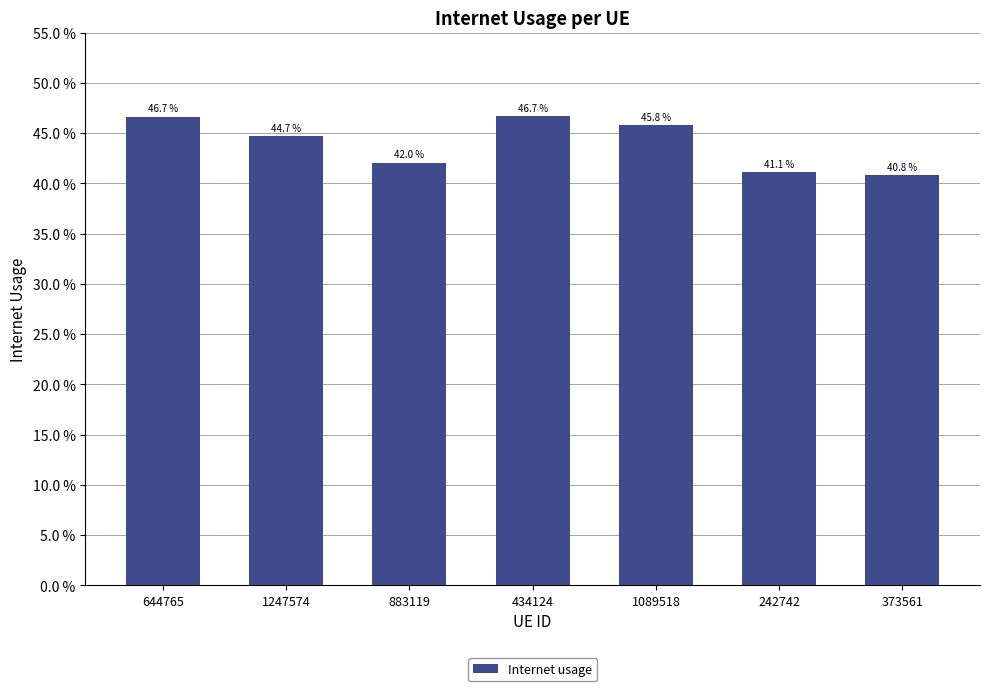

Which label corresponds to the largest value in the chart?

434124